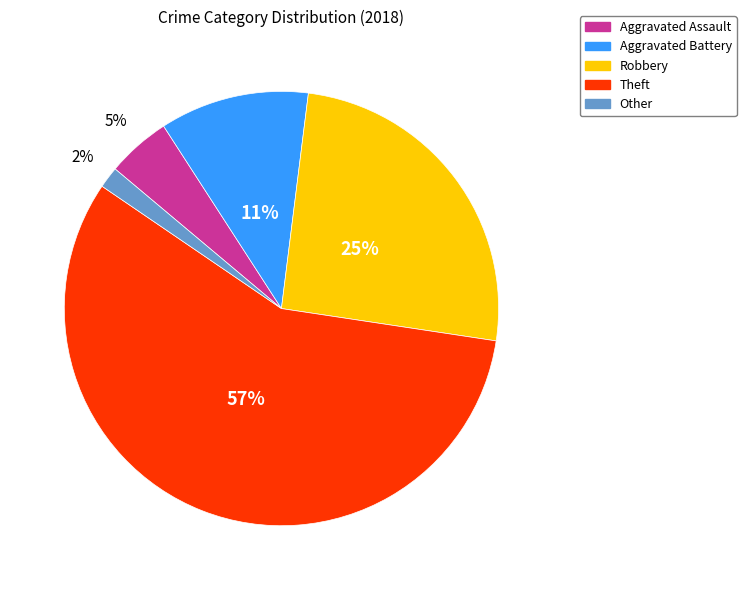

What is the largest slice in the pie chart?

Theft